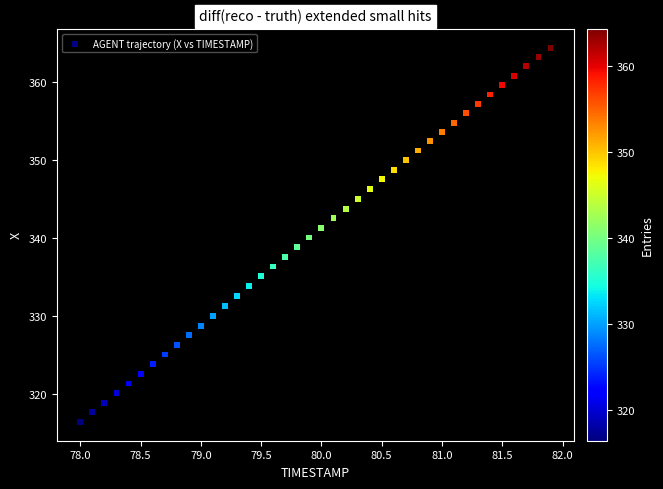

What is the range of X values (max minus min)?

3.9